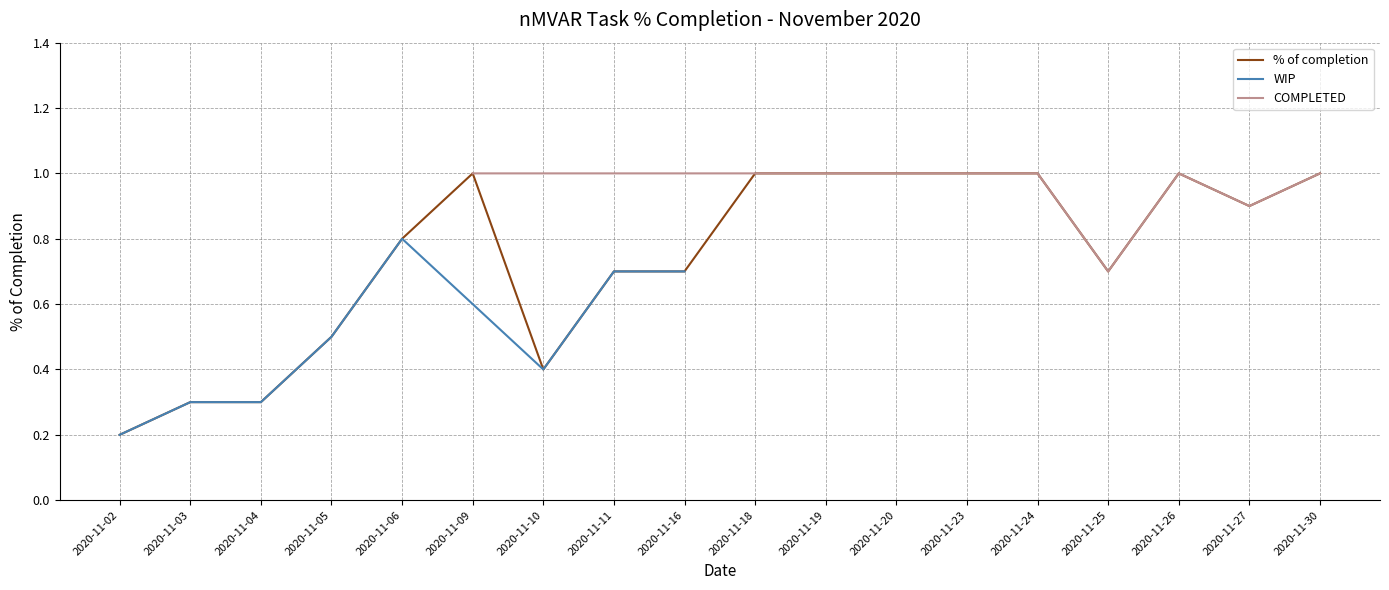

What value does the data have at 2020-11-06?

0.8